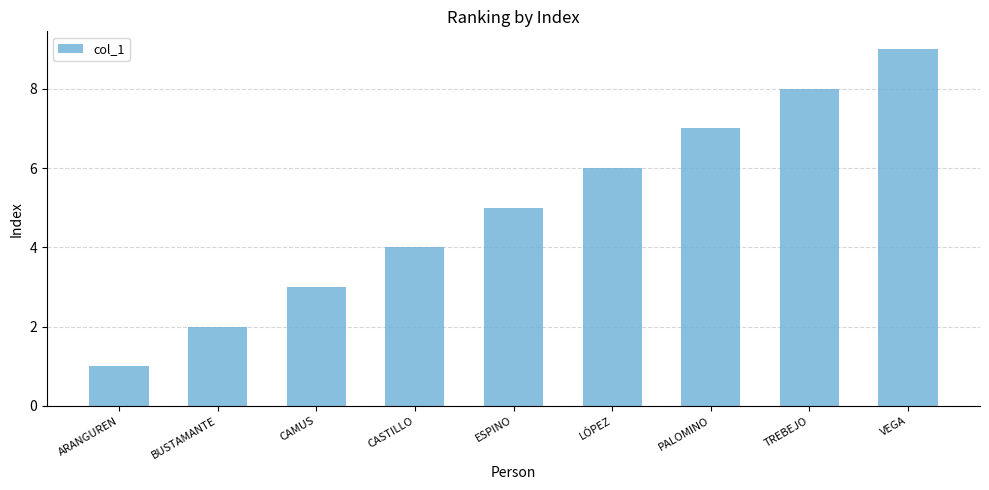

Which label corresponds to the smallest value in the chart?

ARANGUREN